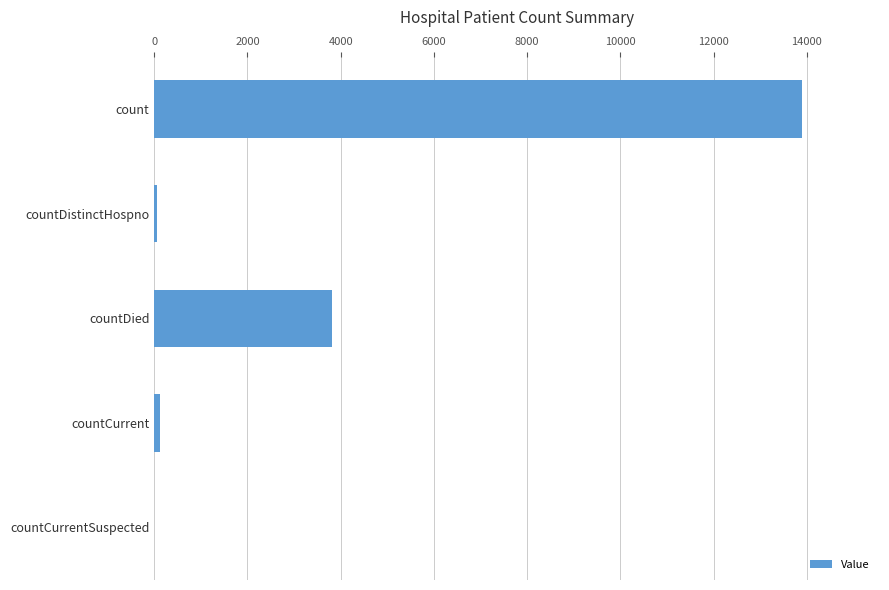

What is the sum of all values?

17913